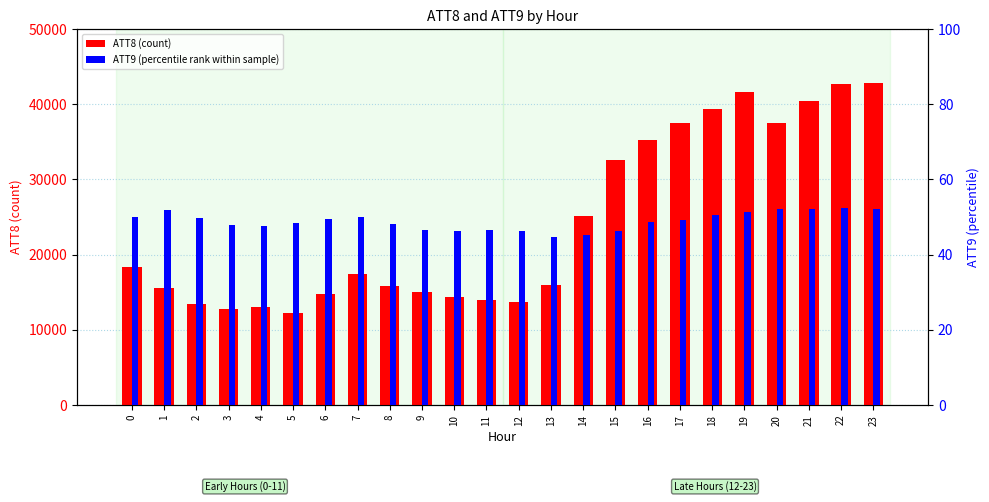

What is the value of the ATT9 bar at the 16th from the left?

46.3